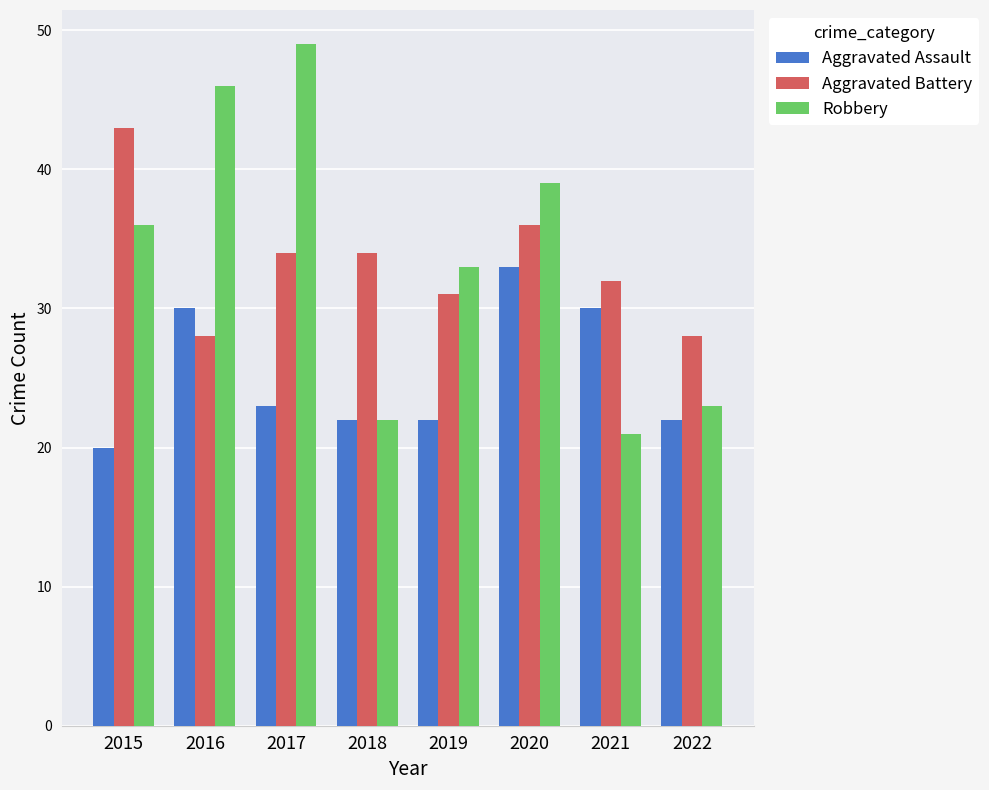

What value does the Robbery series have at 2017, to the nearest 5?

50